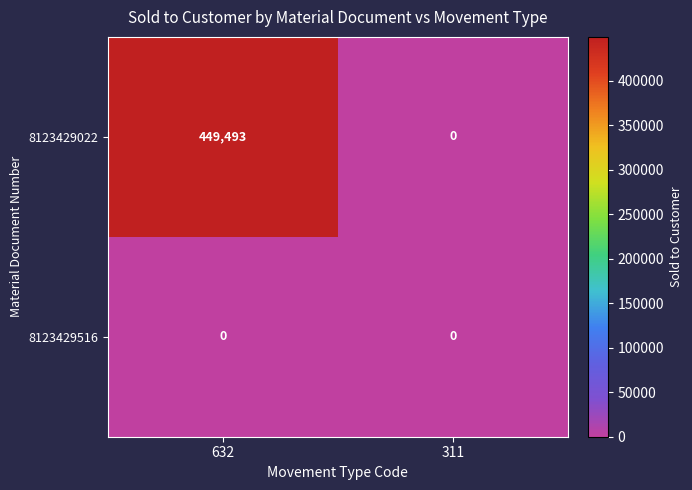

Count the number of data series in this chart.

2